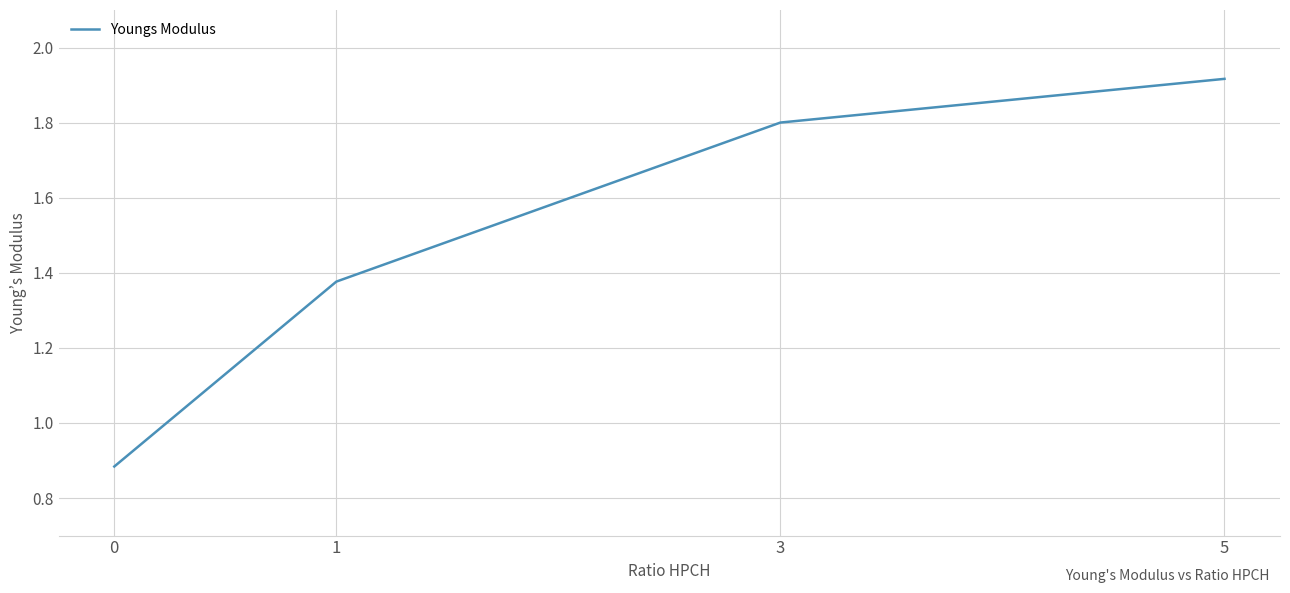

Approximately how many times larger is the value at 1 compared to 3?

0.8